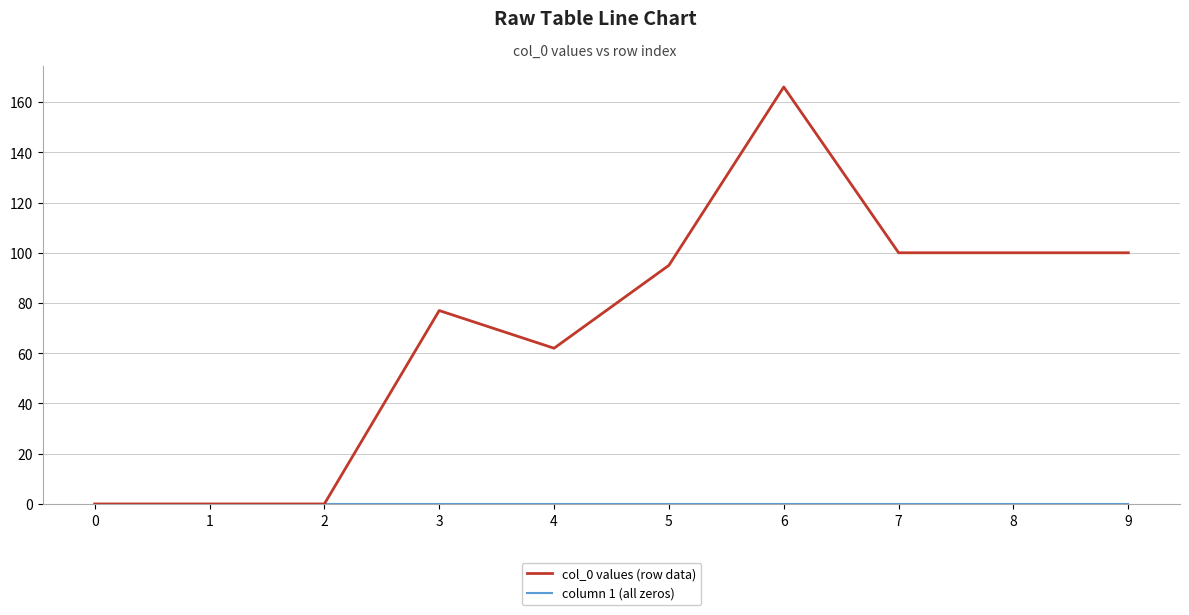

Does the chart display data point markers on the line(s)?

No